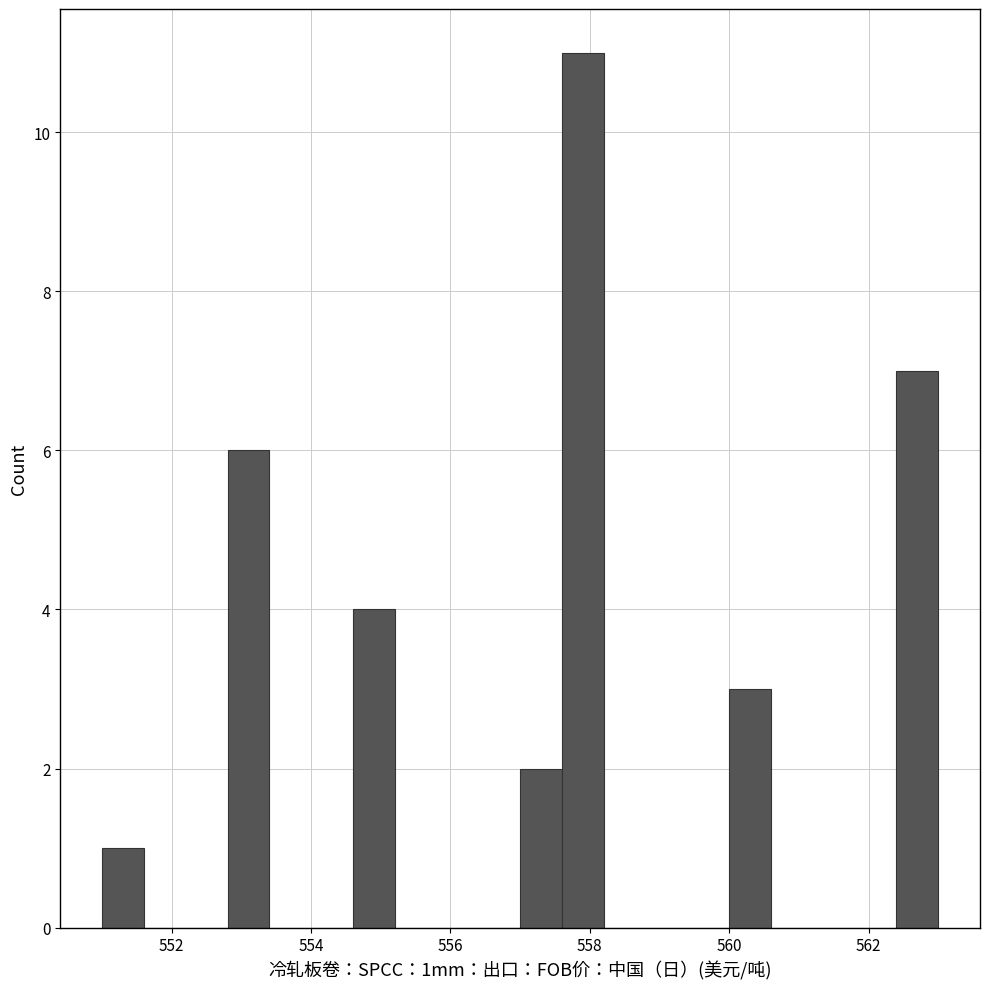

Read against the x-axis, roughly where is the centre of the tallest bar?

558.0